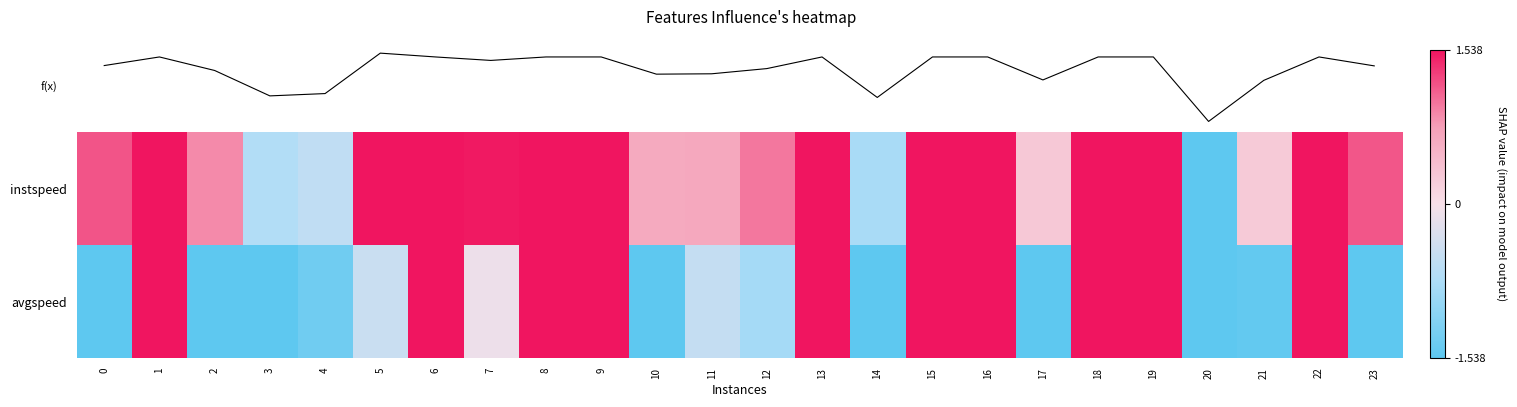

What is the maximum value for avgspeed?

1.7